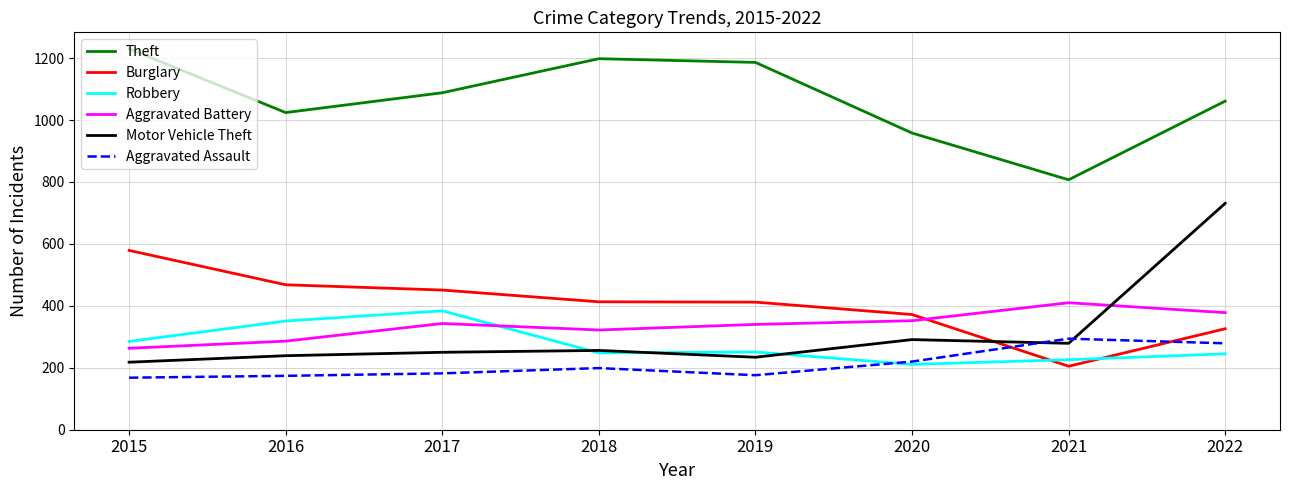

At which label does Theft reach its minimum?

2021